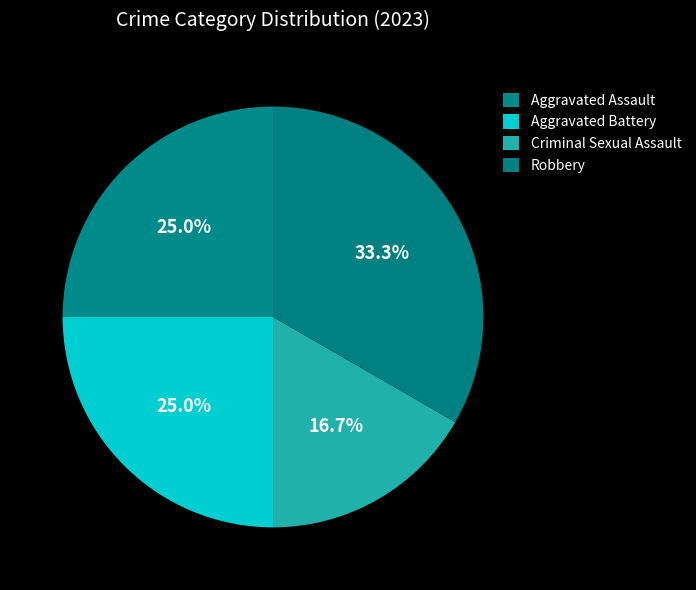

How many slices are in this pie chart?

4